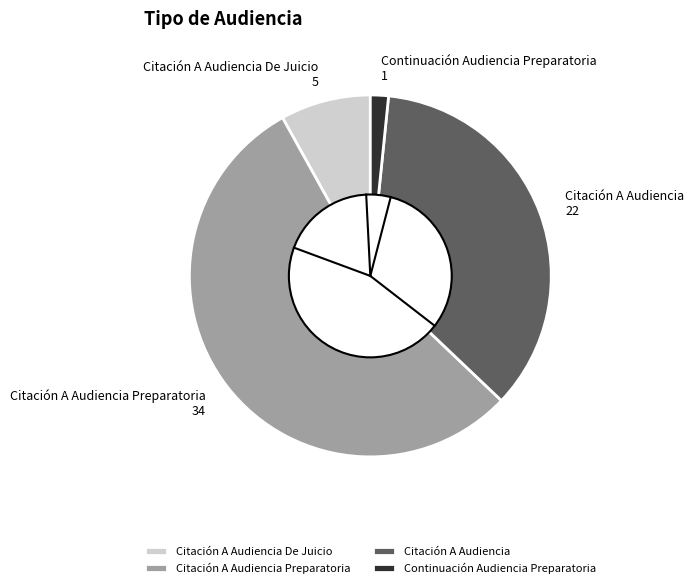

True or false: Continuación Audiencia Preparatoria accounts for 2% of the total.

True